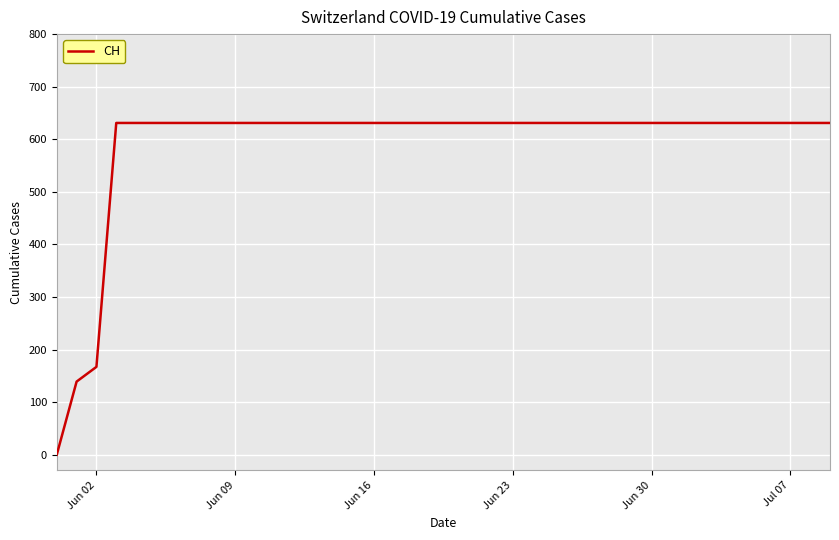

What is the greatest value displayed?

631